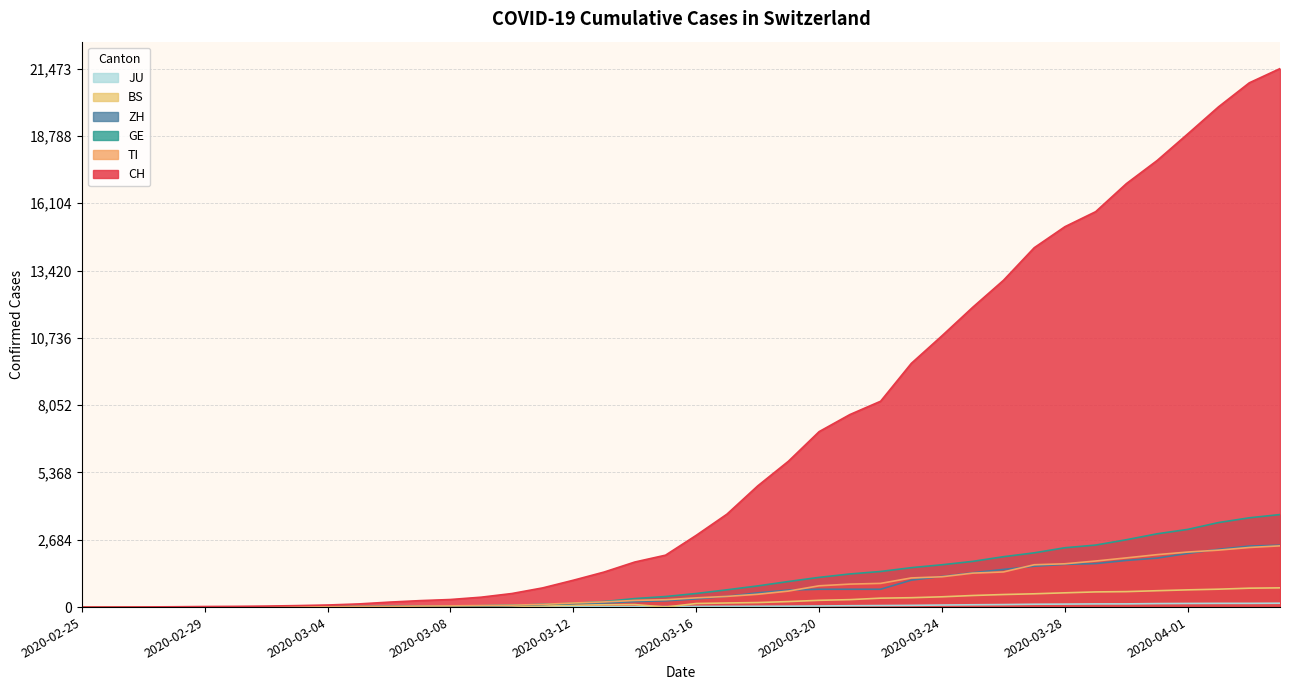

What is the sum of all TI values?

29715